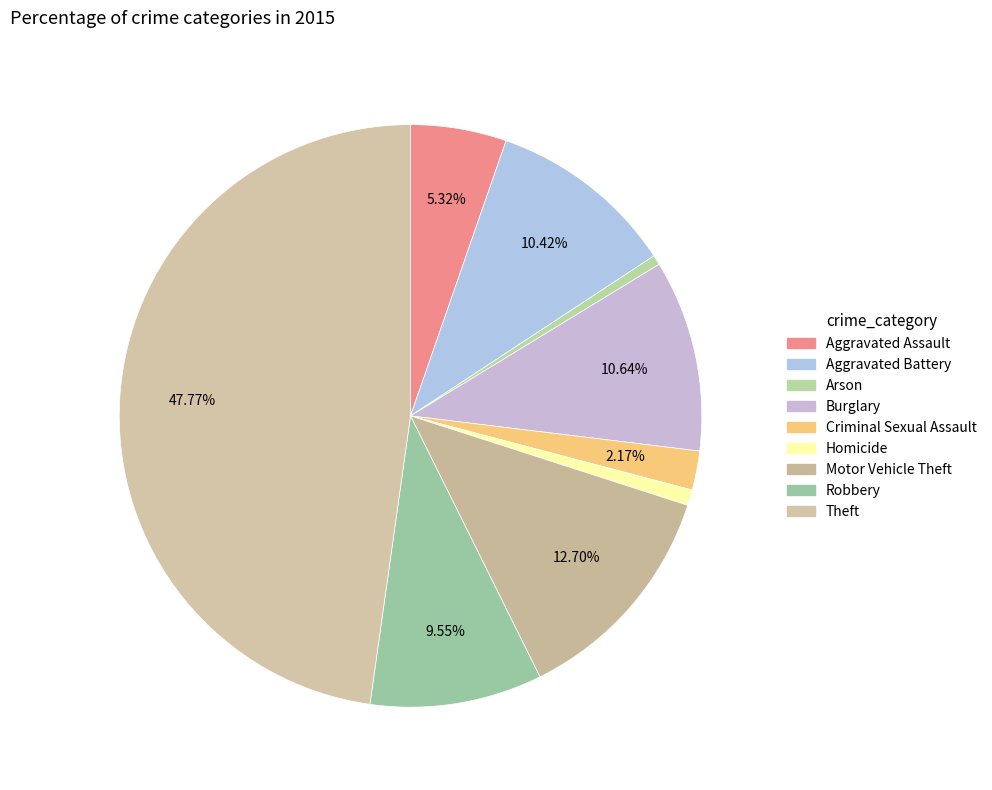

The Aggravated Assault slice represents 5% of the pie. True or false?

True